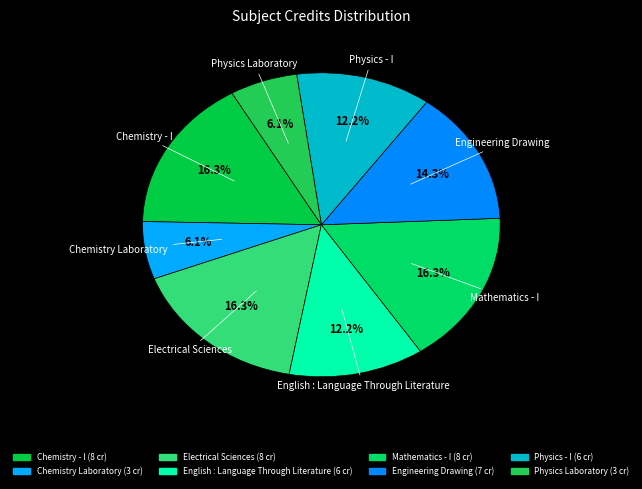

What percentage do Chemistry Laboratory and Electrical Sciences together represent?

22.4%